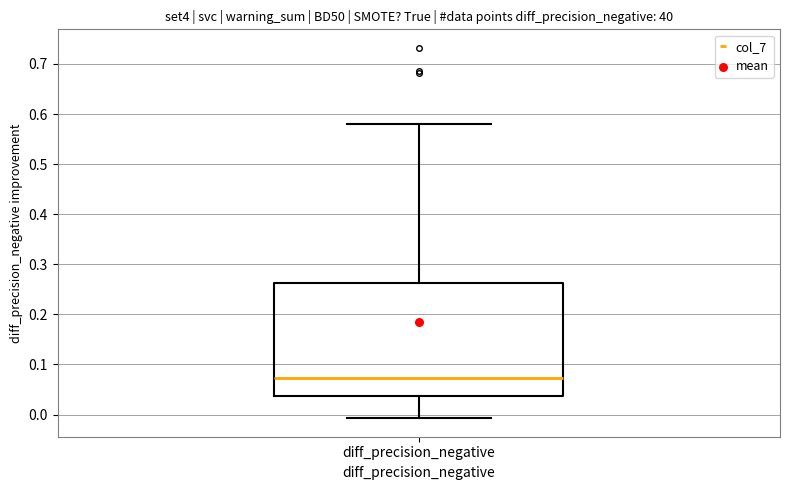

Transcribe this box plot: give where the median line is, the range the box spans, and where the two whiskers end, as read against the y-axis. The values are not printed on the chart, so give them approximately, as read against the axis.

median 0.07, box 0.04 to 0.26, whiskers -0.01 to 0.58